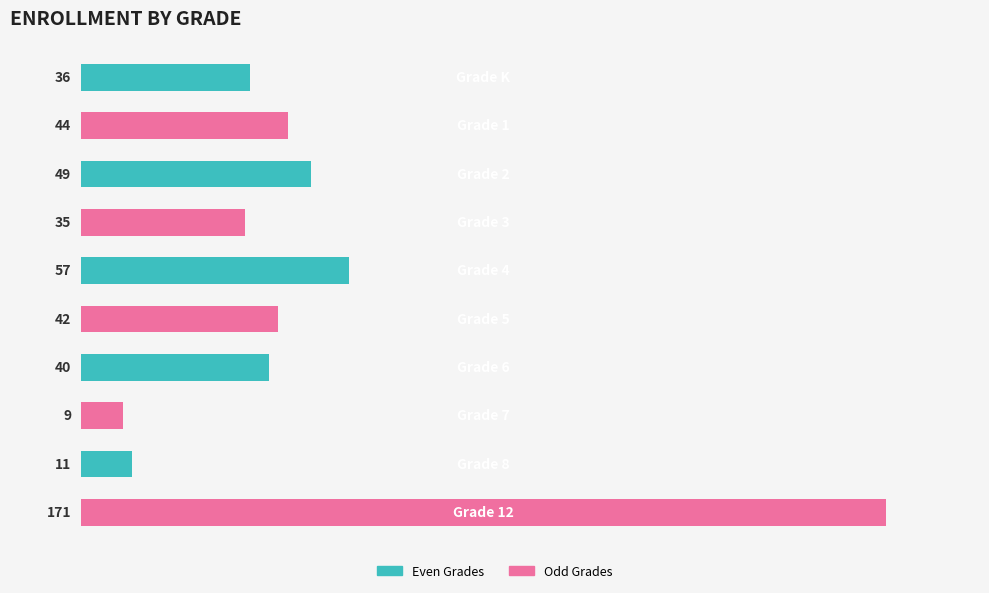

How many bars are there in total?

10